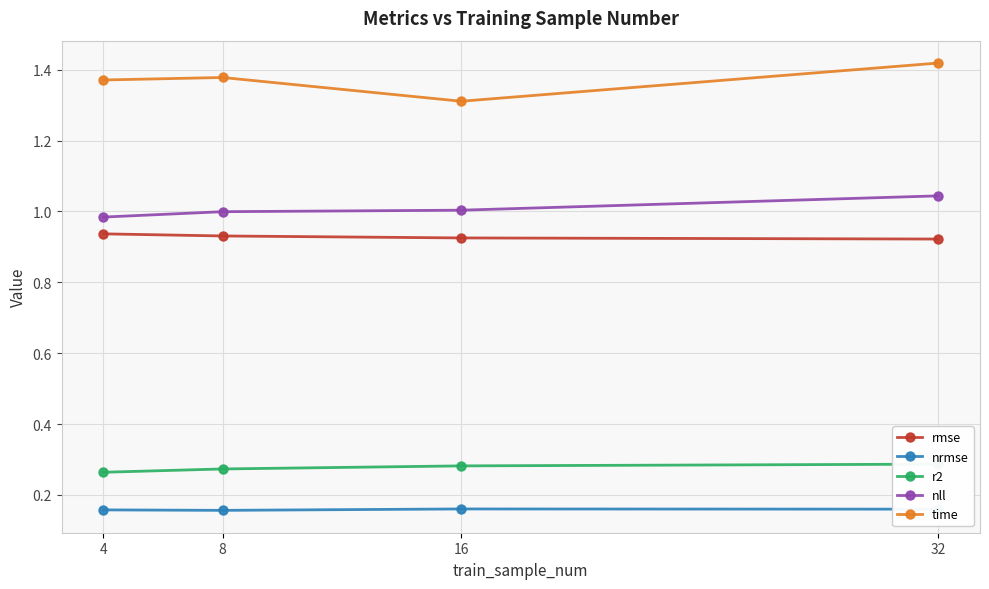

True or false: nrmse has a value of 0.1 at 32.

False